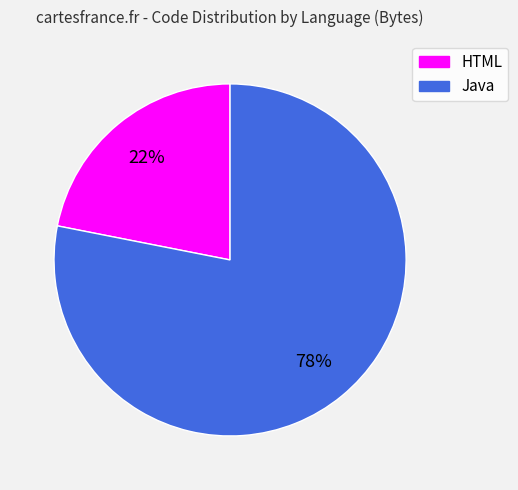

To the nearest percent, what is the average slice percentage?

50%